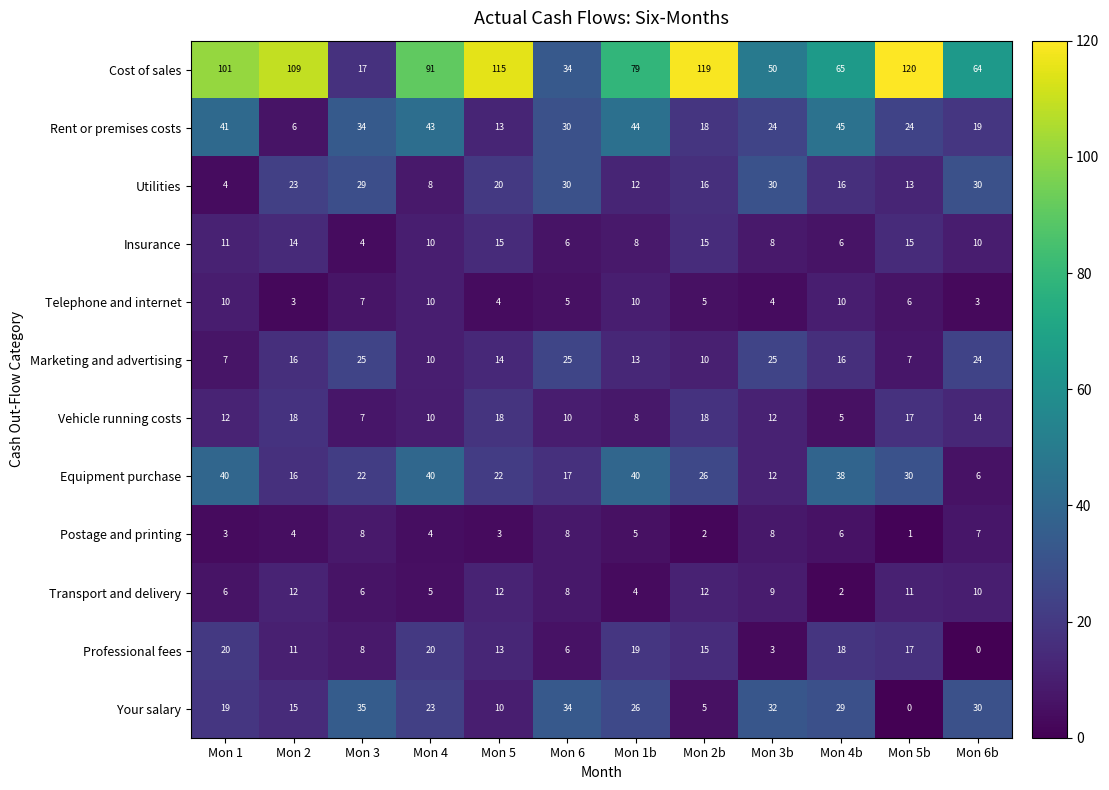

What is the difference between the maximum and minimum values in the Your salary series?

35